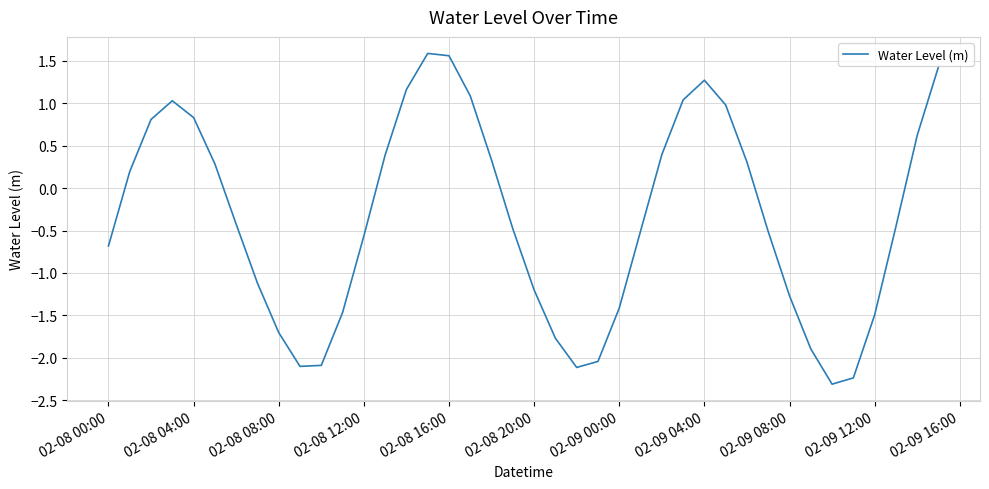

What is the smallest value displayed?

-2.3